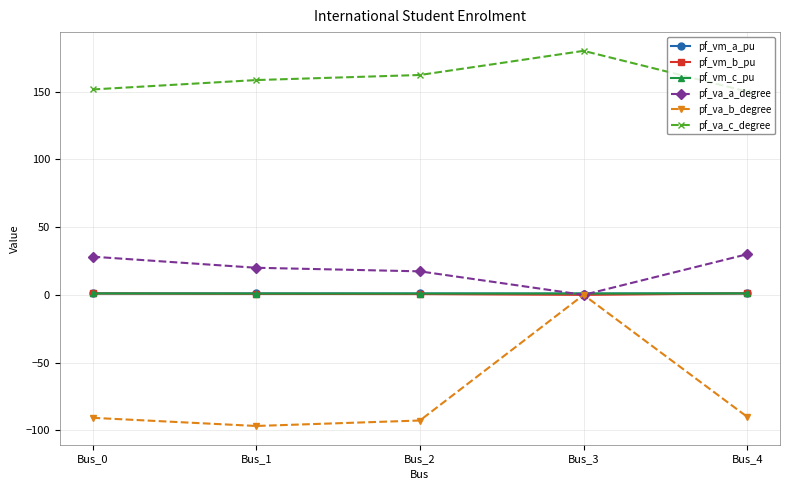

Between which two adjacent categories do pf_va_b_degree and pf_va_a_degree first intersect?

Bus_2 and Bus_3